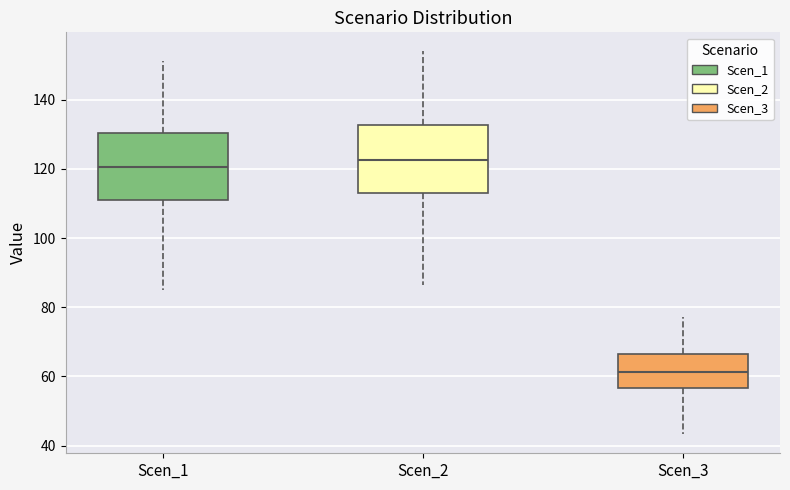

Which box has the lowest median line?

Scen_3